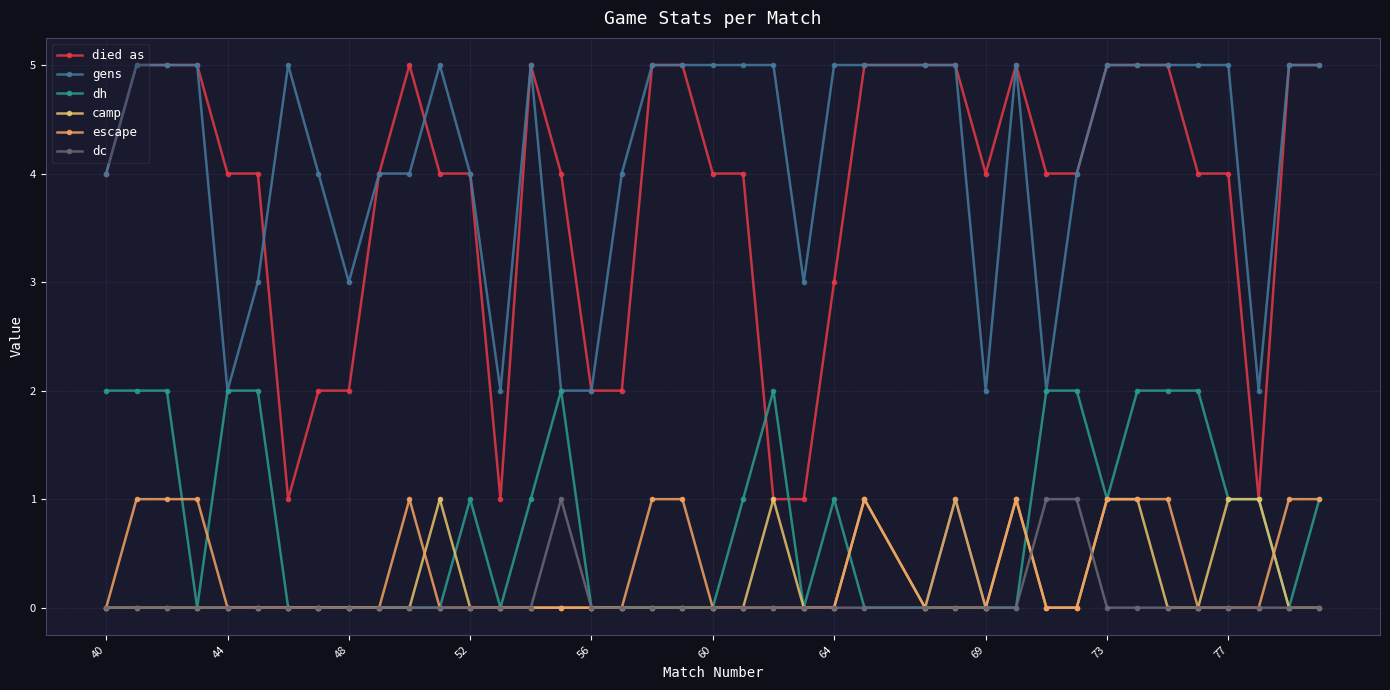

True or false: escape and camp cross at least once.

True